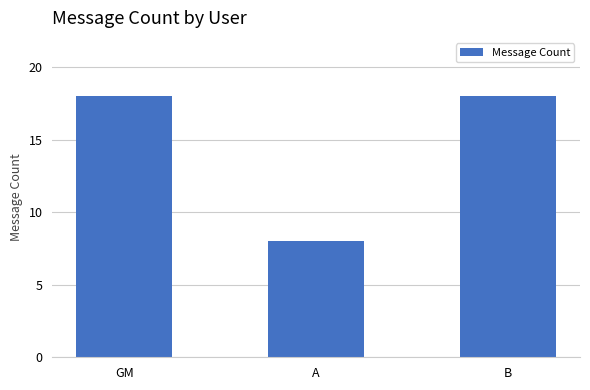

True or false: the data shows 4 at A.

False